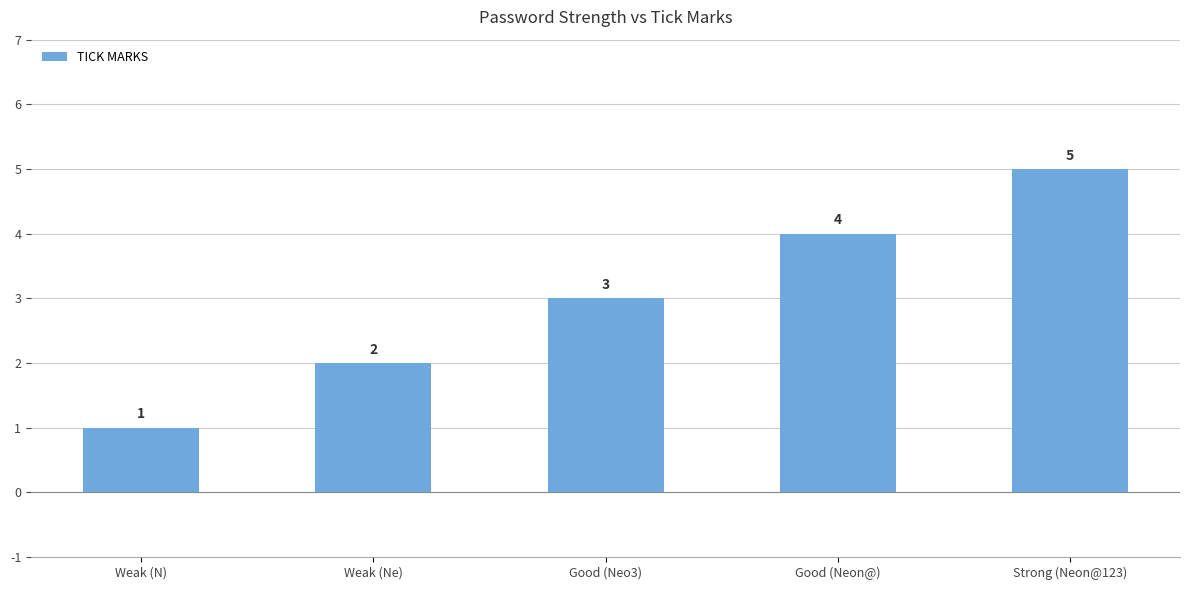

At which label is the value closest to 3?

Good (Neo3)